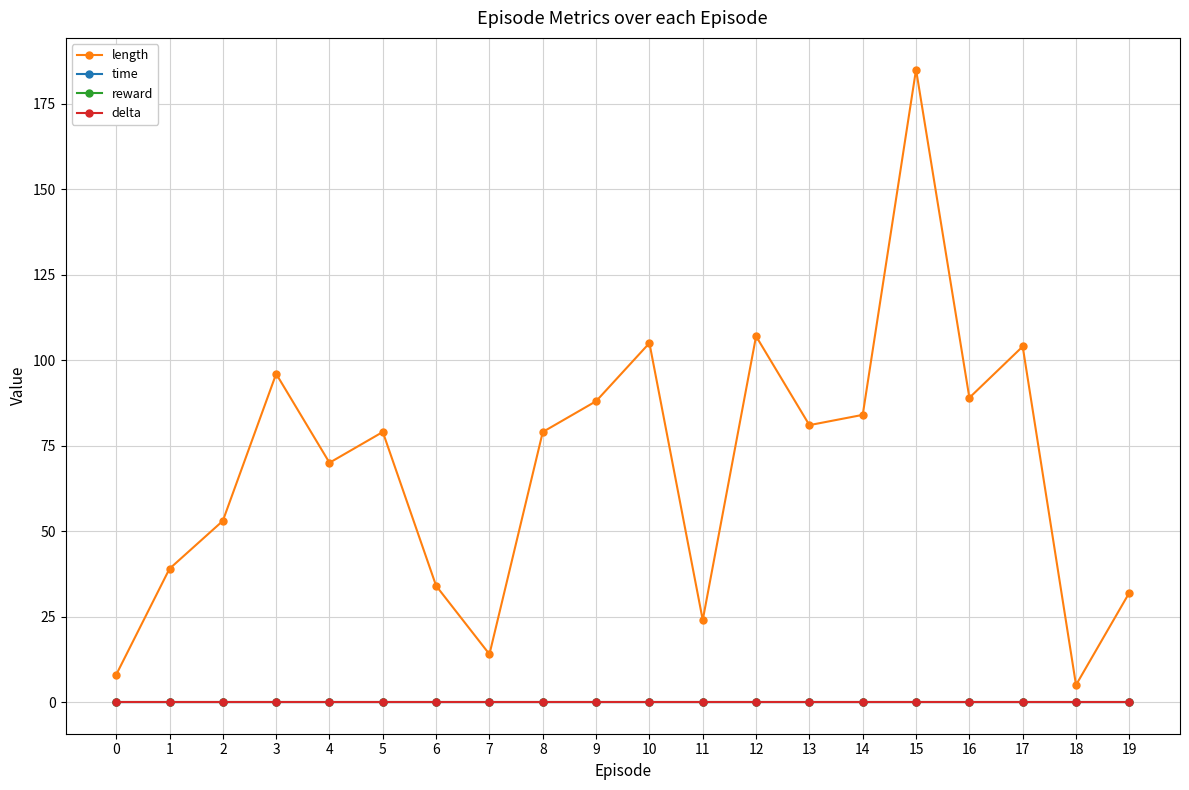

Does the chart have visible grid lines?

Yes